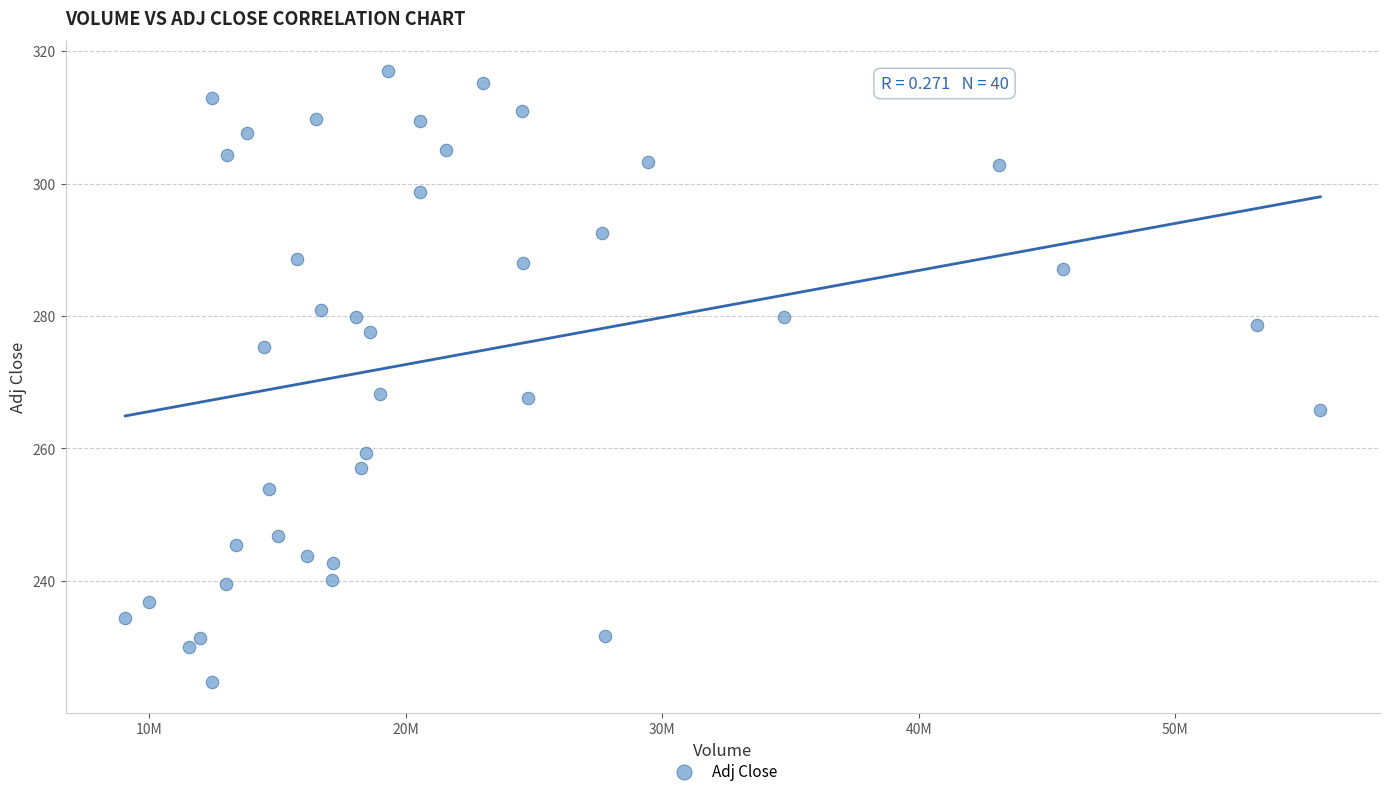

What is the range of Y values (max minus min)?

92.3